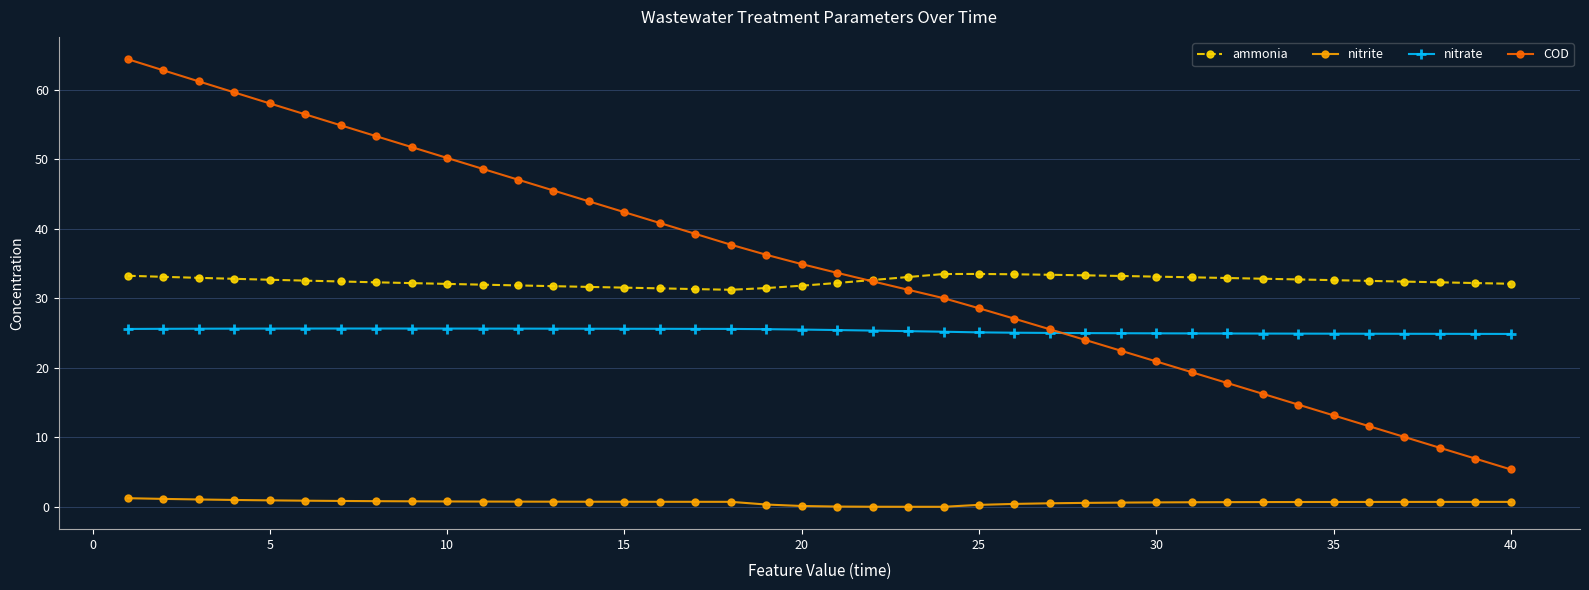

Which series has the widest spread of values?

COD